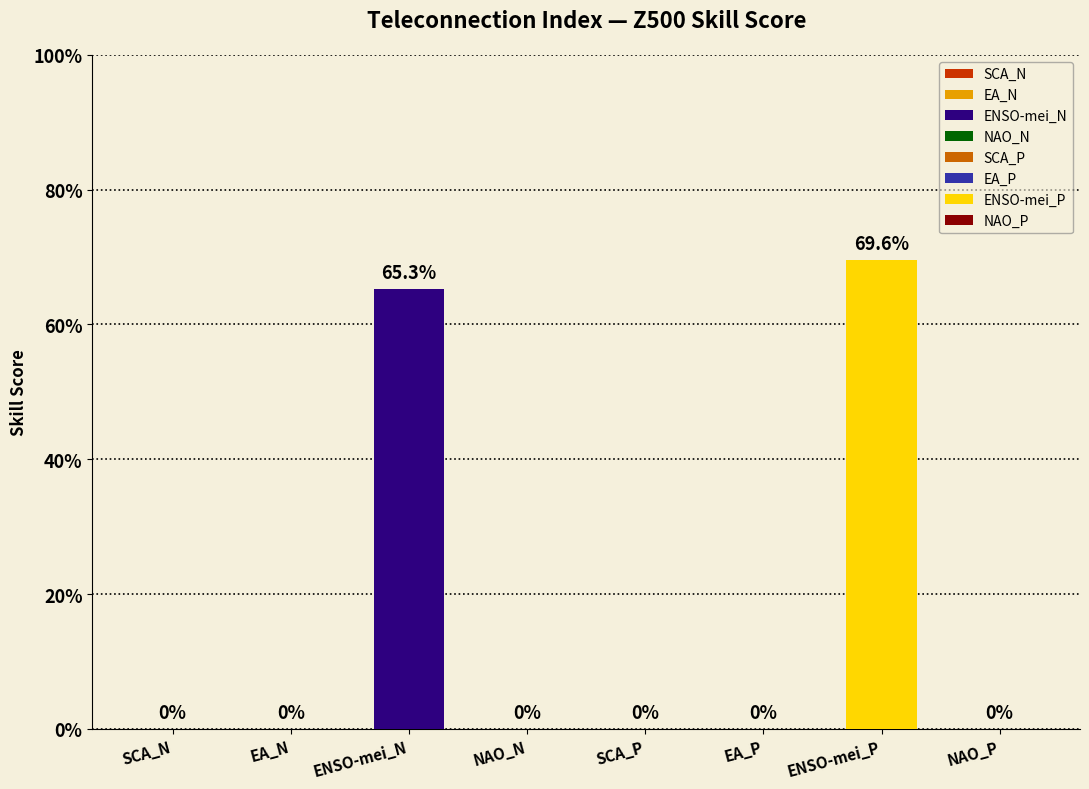

What position from the left is SCA_P?

5